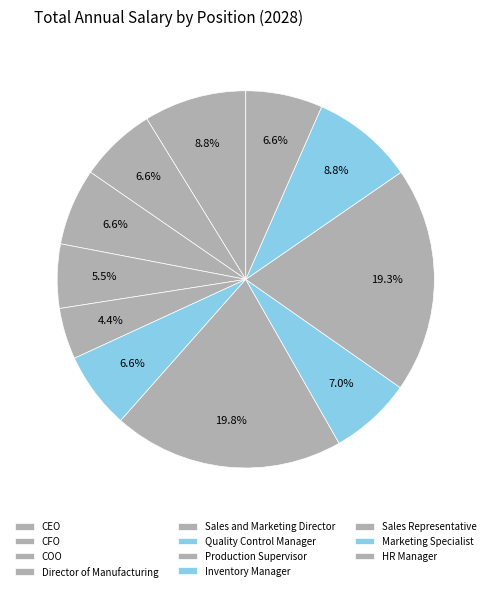

Which category has the smallest portion of the pie?

Sales and Marketing Director